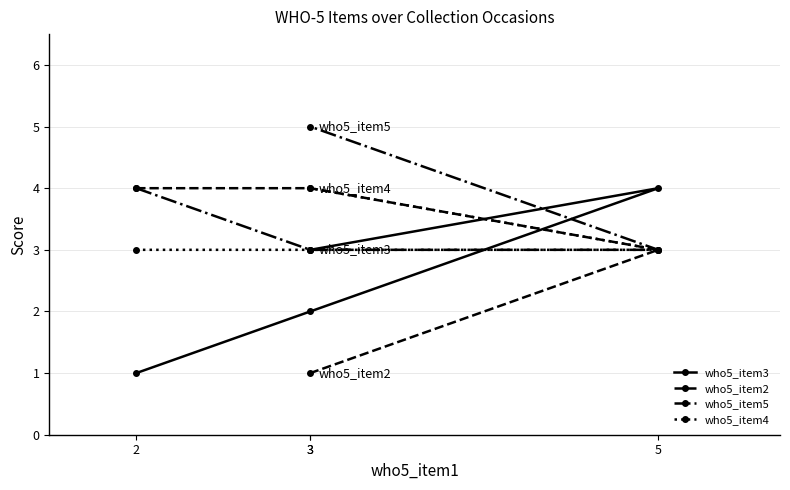

Rank the series by their maximum value, from lowest to highest.

who5_item3, who5_item2, who5_item4, who5_item5